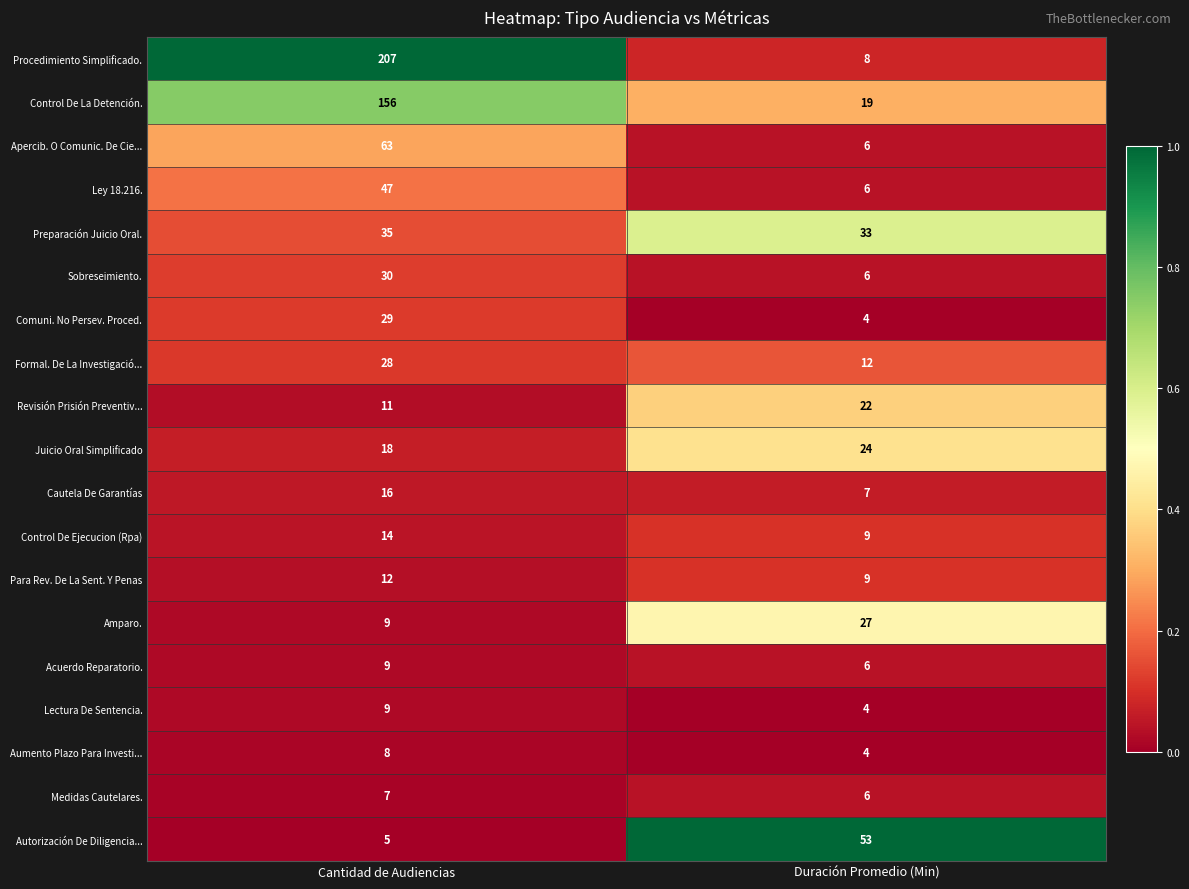

What is the difference between the highest and lowest values at Cantidad de Audiencias?

202